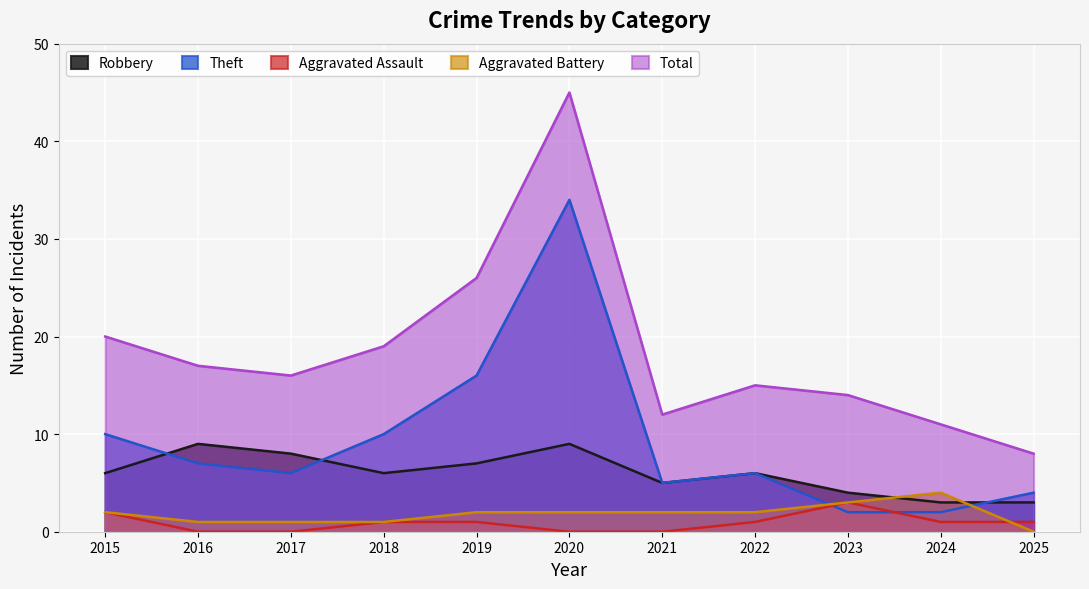

How many data points in Theft are less than 6?

4